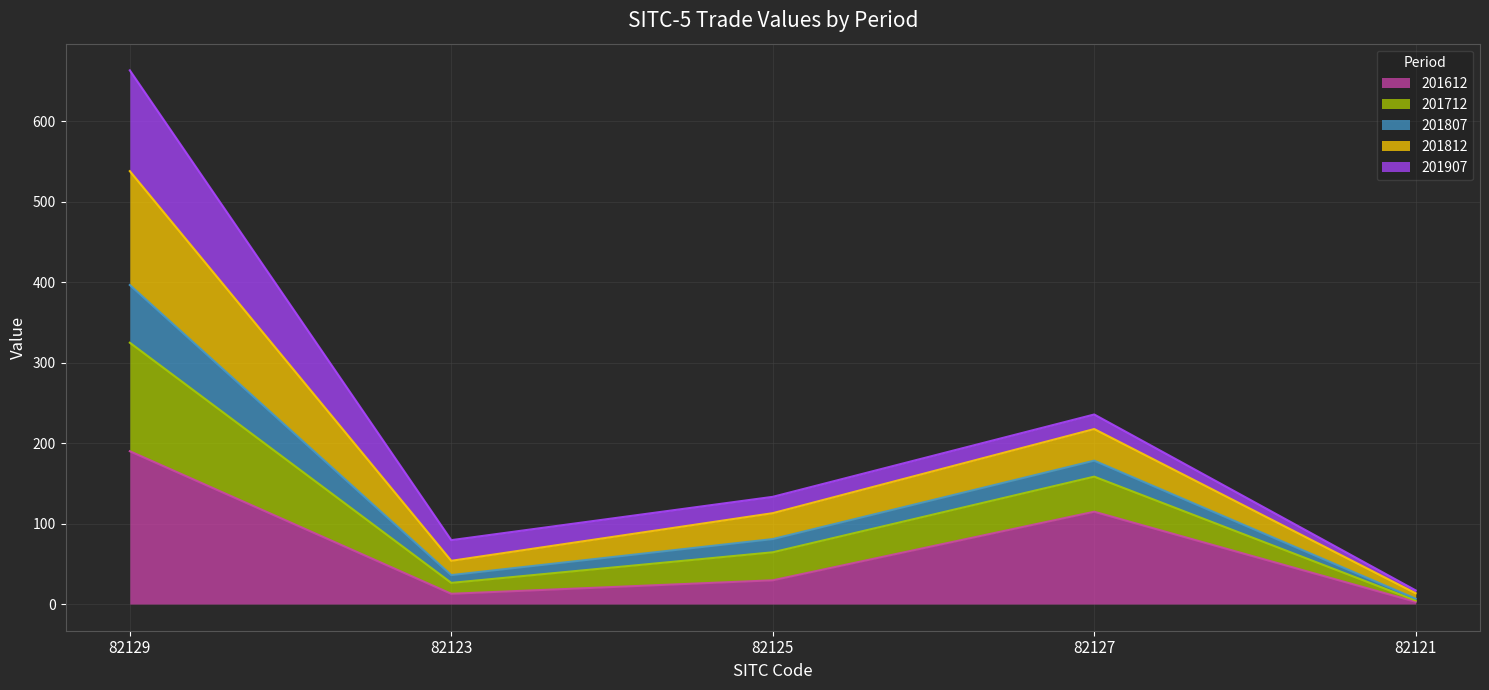

True or false: 201712 and 201612 cross at least once.

False